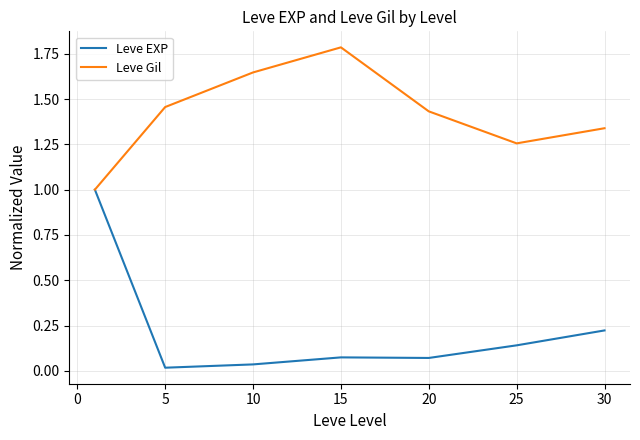

Rank the series by their maximum value, from lowest to highest.

Leve EXP, Leve Gil